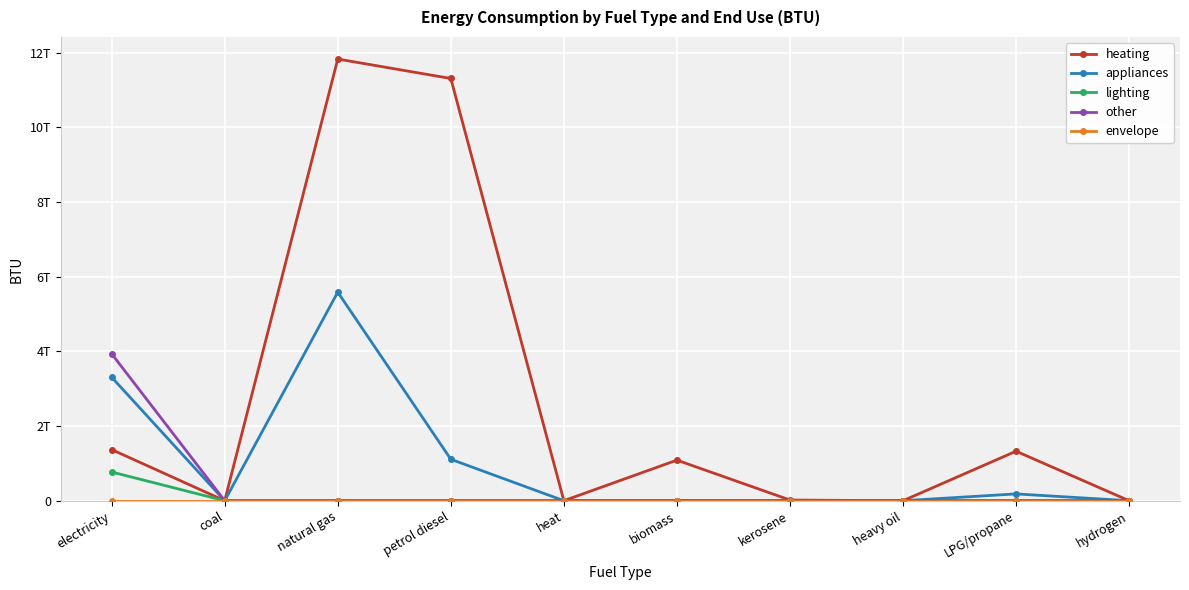

Which series has the widest spread of values?

heating